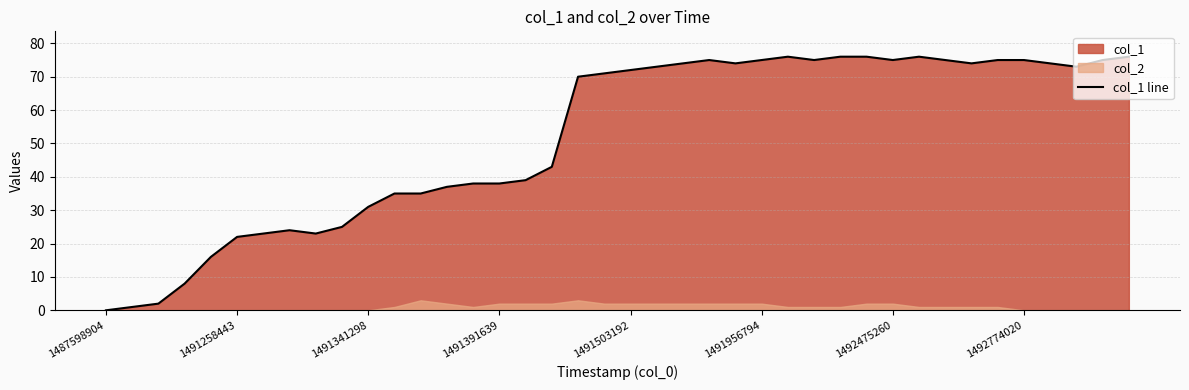

The chart shows a value of 0 at 1491258443. True or false?

False